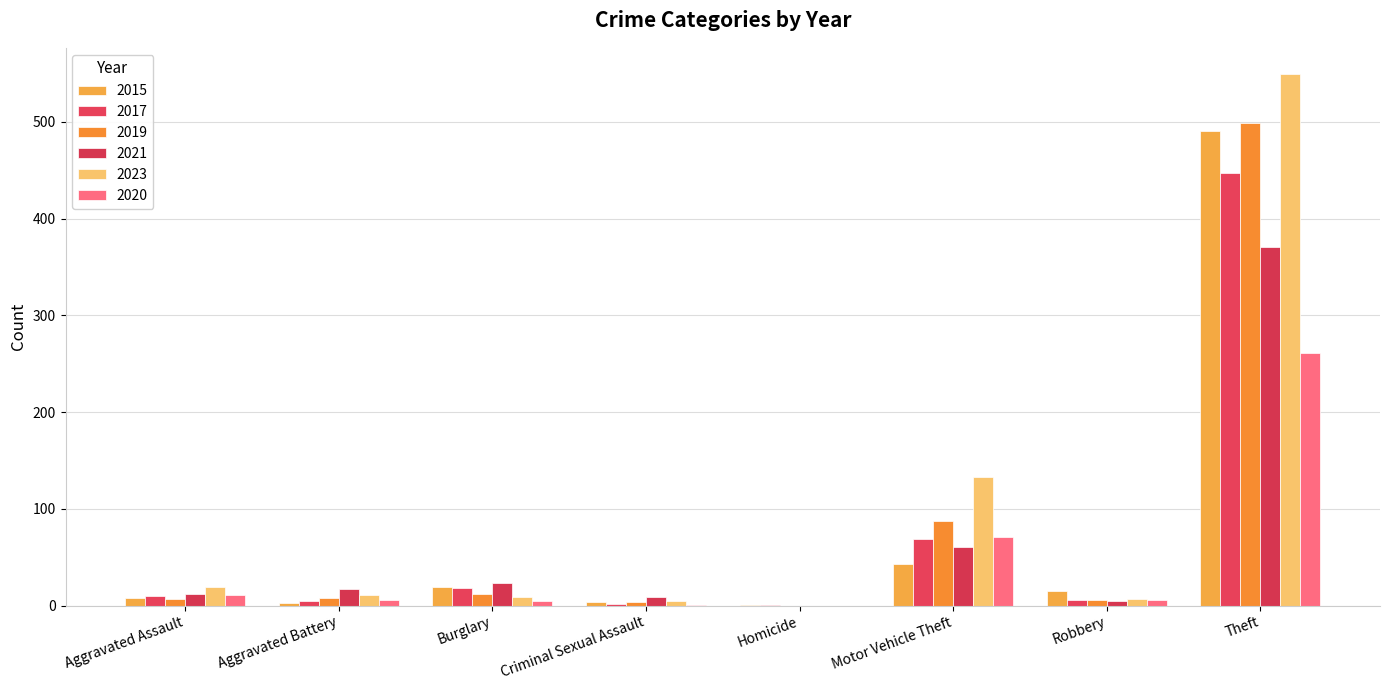

True or false: 2023 has a value of 7 at Robbery.

True